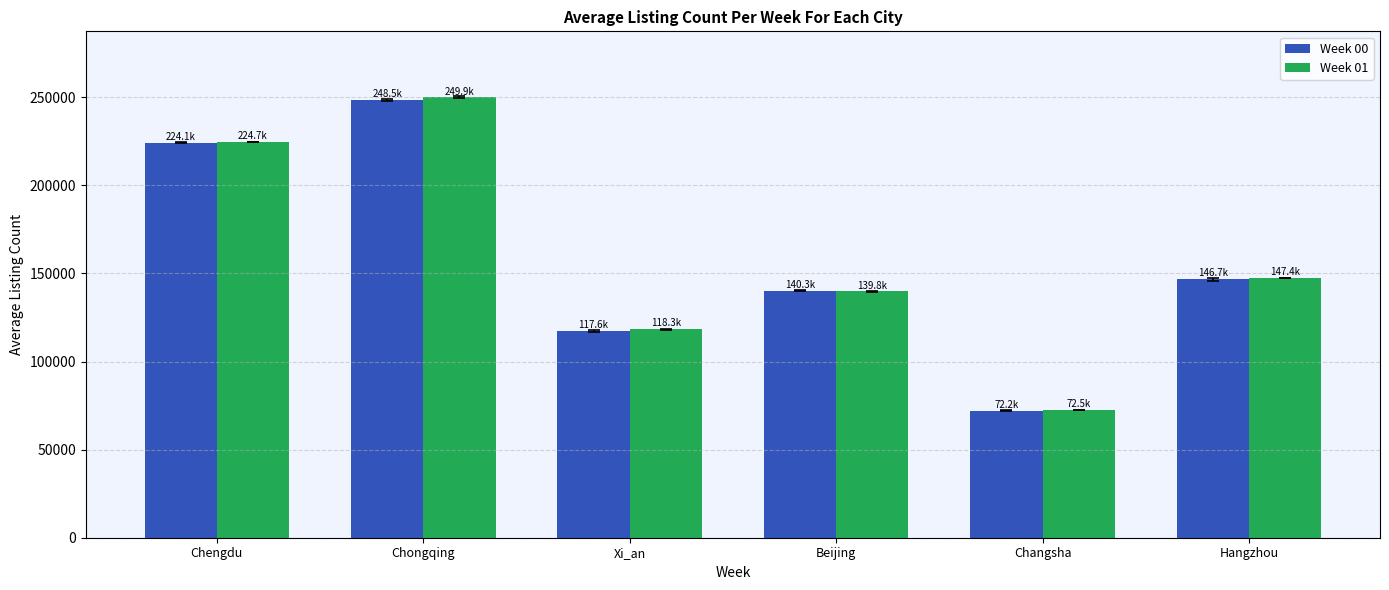

What is the greatest value displayed?

249944.6